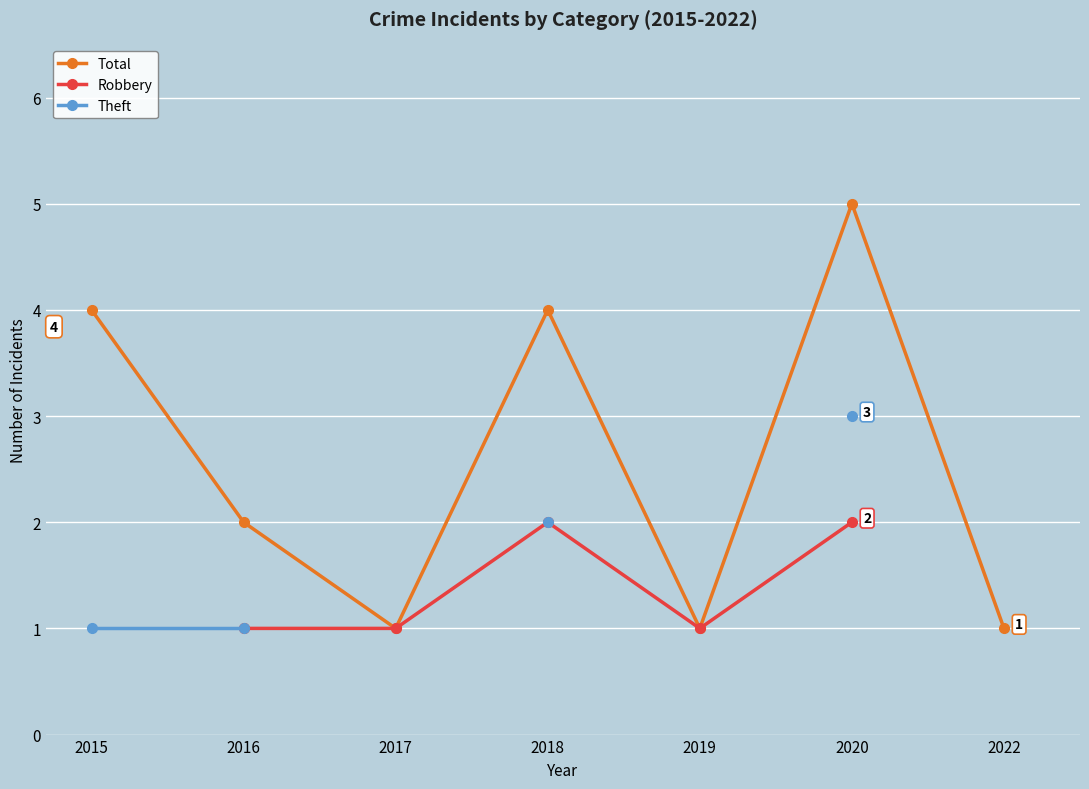

True or false: Theft and Robbery cross at least once.

False